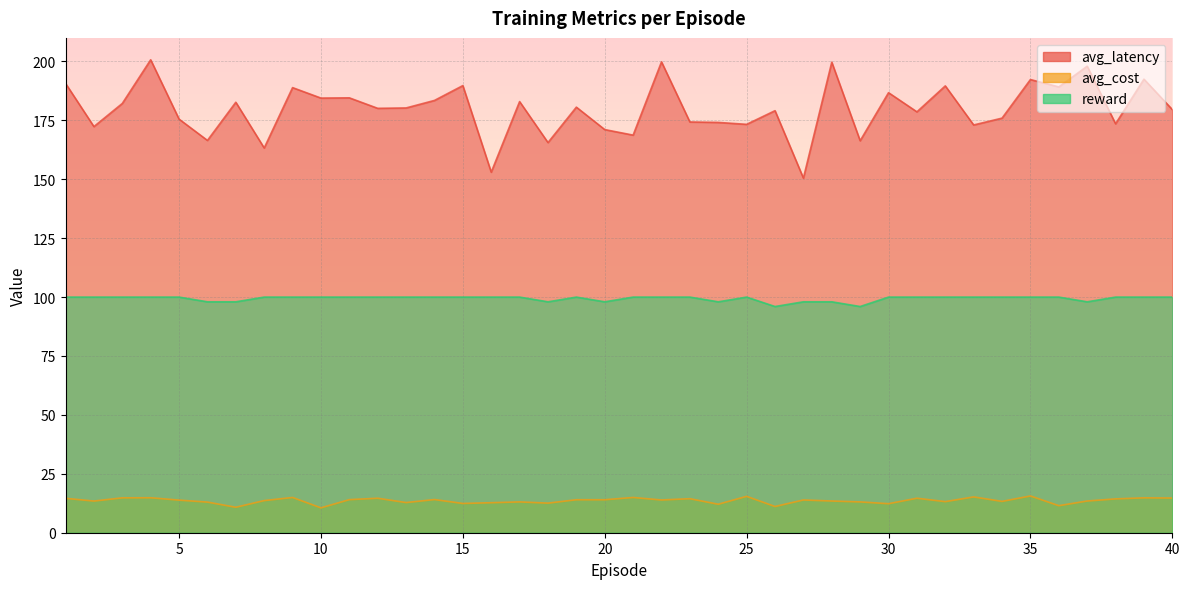

True or false: avg_latency and reward cross at least once.

False